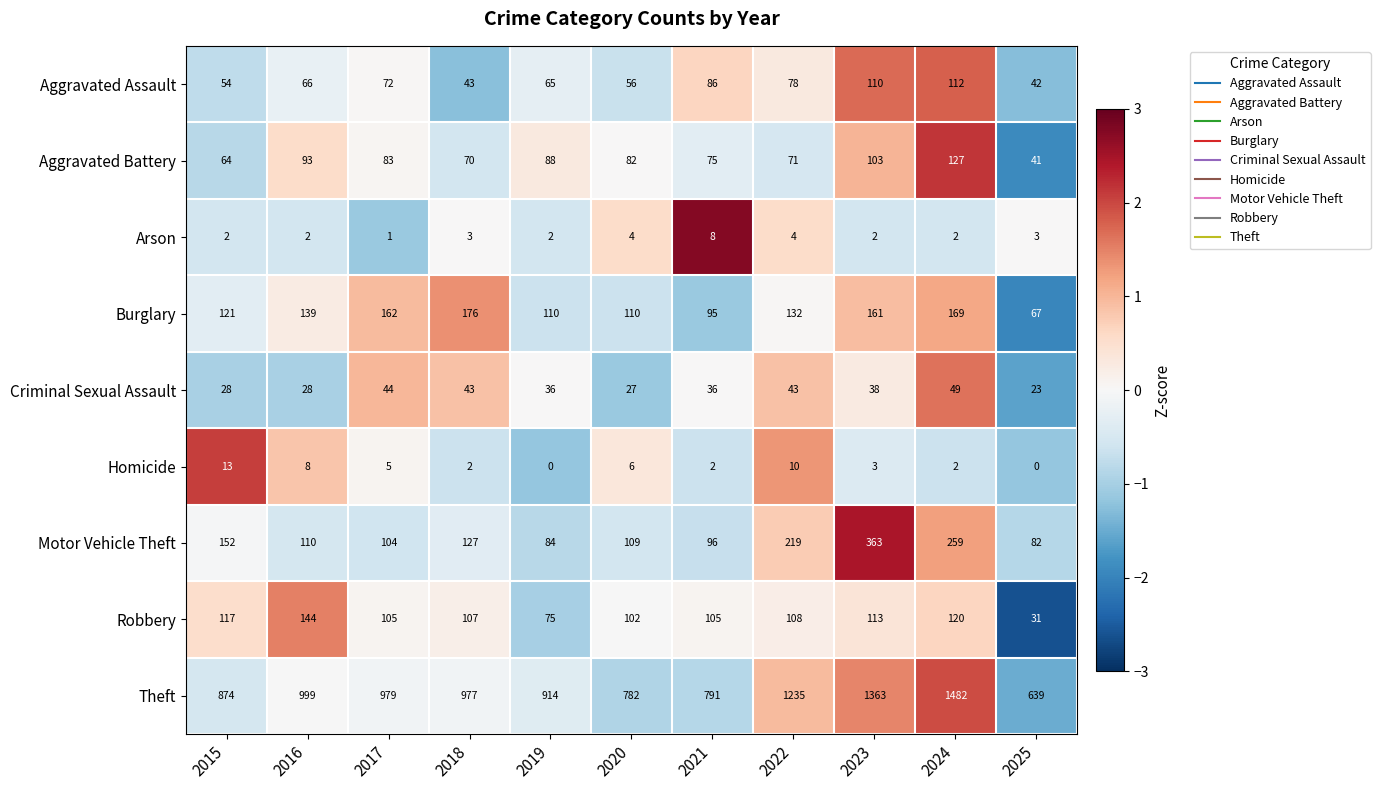

Which series changed the most between 2020 and 2021?

Aggravated Assault